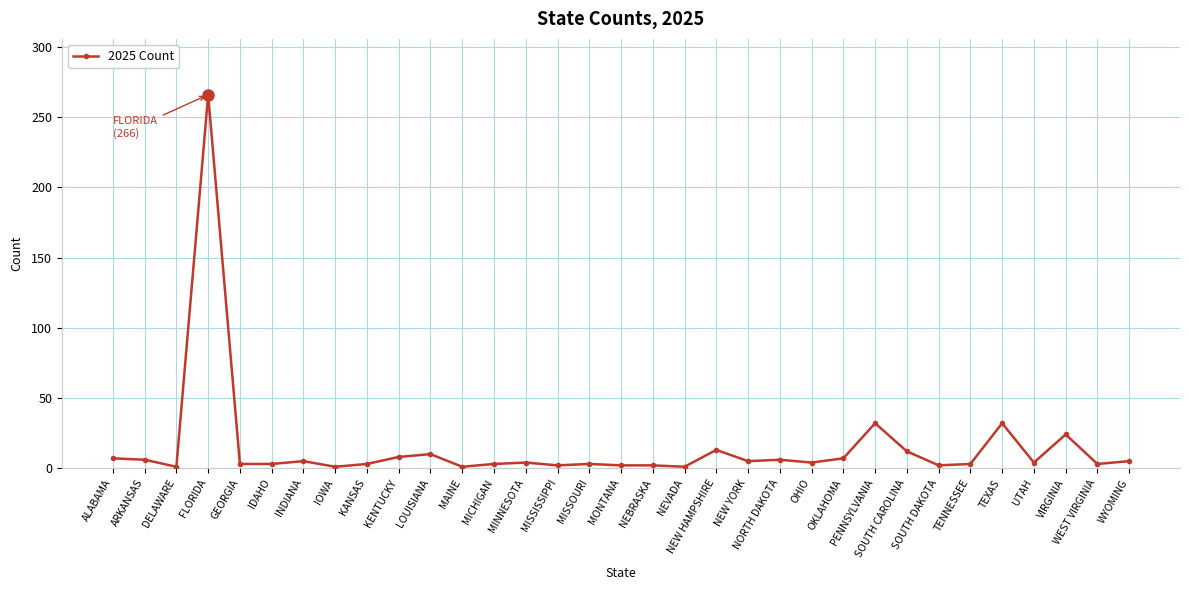

What is the label of the 19th point from the right?

MISSISSIPPI